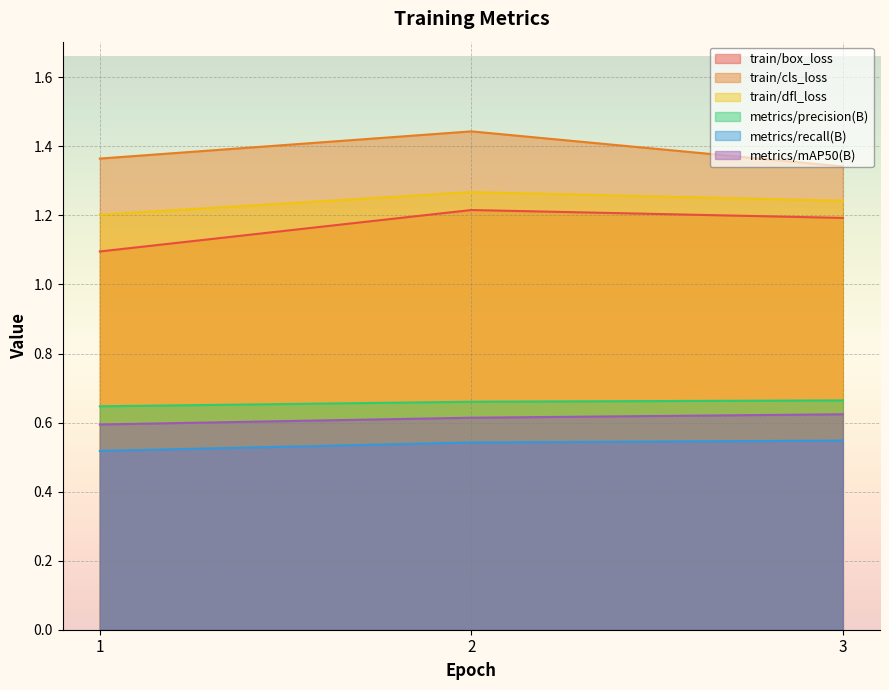

Which series changed the most between 1 and 2?

train/box_loss